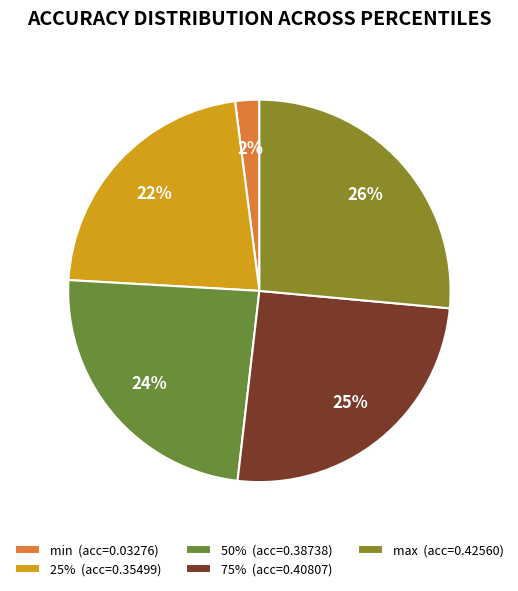

To the nearest percent, what is the average slice percentage?

20%